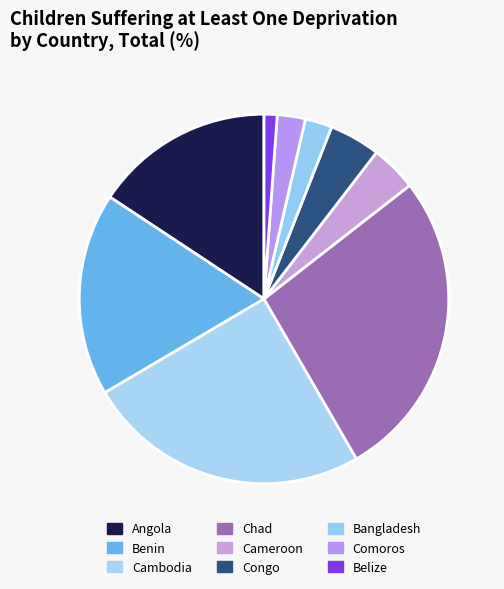

What percentage is the Cameroon slice, to the nearest percent?

4%